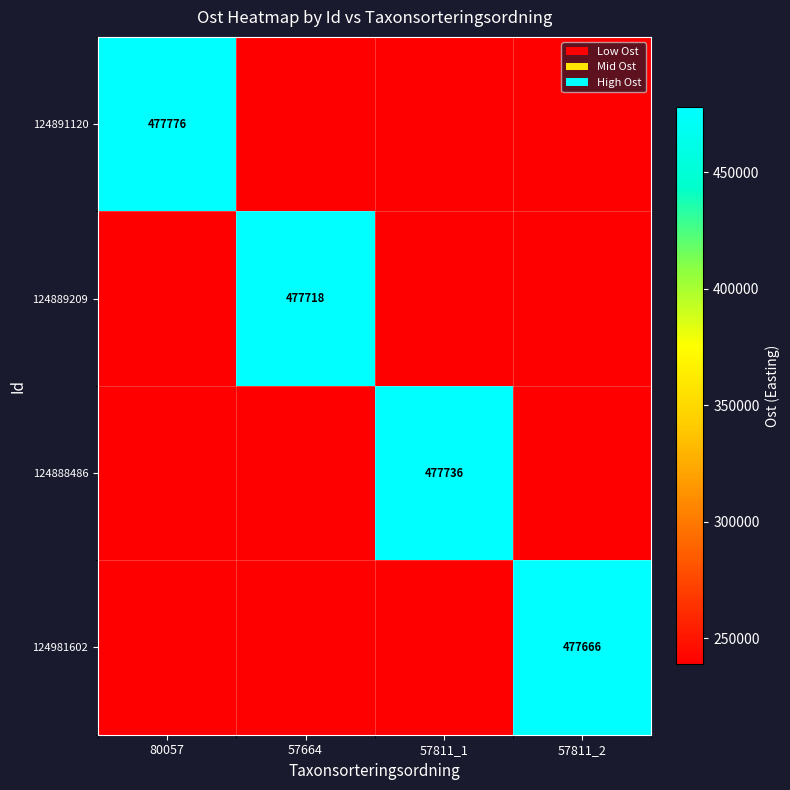

What is the difference between the highest and lowest values at 80057?

238943